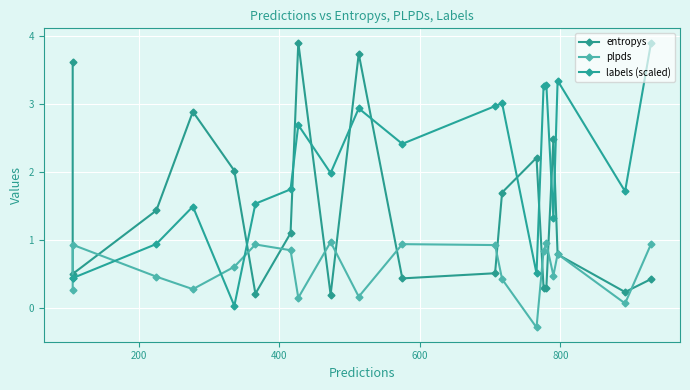

What is the average value of the plpds series?

0.6